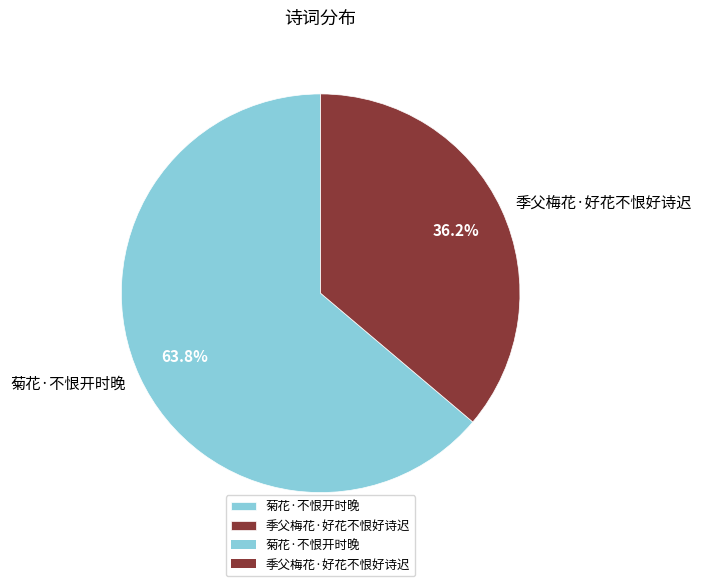

True or false: 季父梅花·好花不恨好诗迟 accounts for 36% of the total.

True